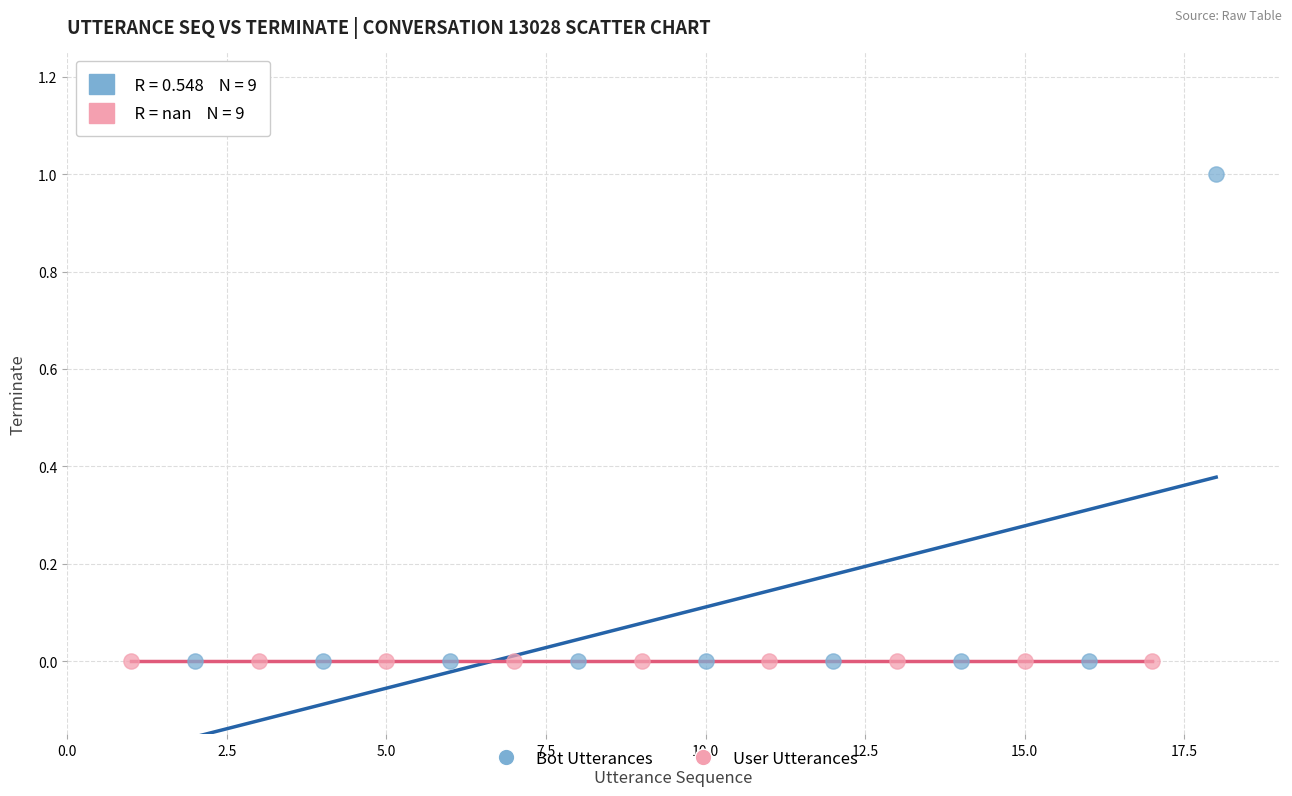

Which series reaches the maximum Y coordinate?

Bot Utterances